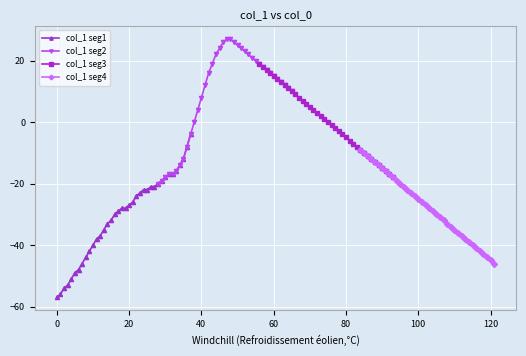

The col_1 seg1 series shows -44 at 20. True or false?

False